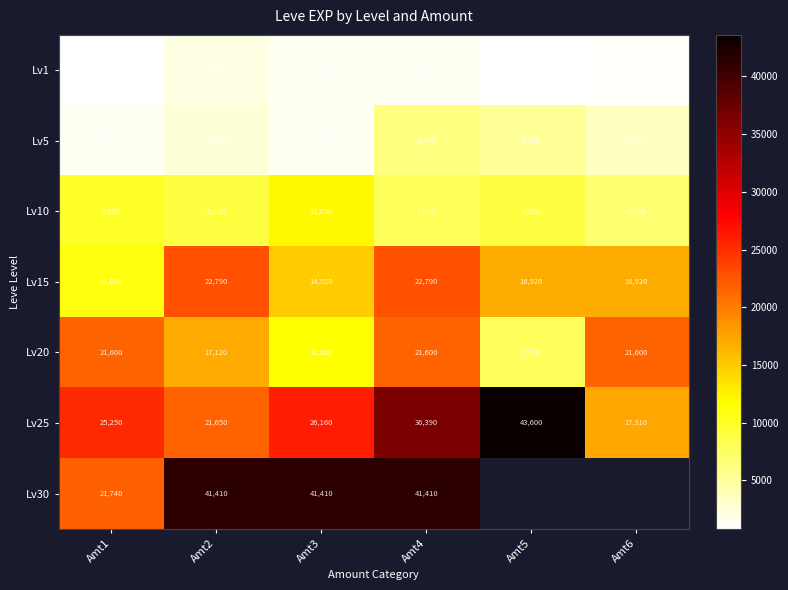

What is the sum of all Lv5 values?

20430